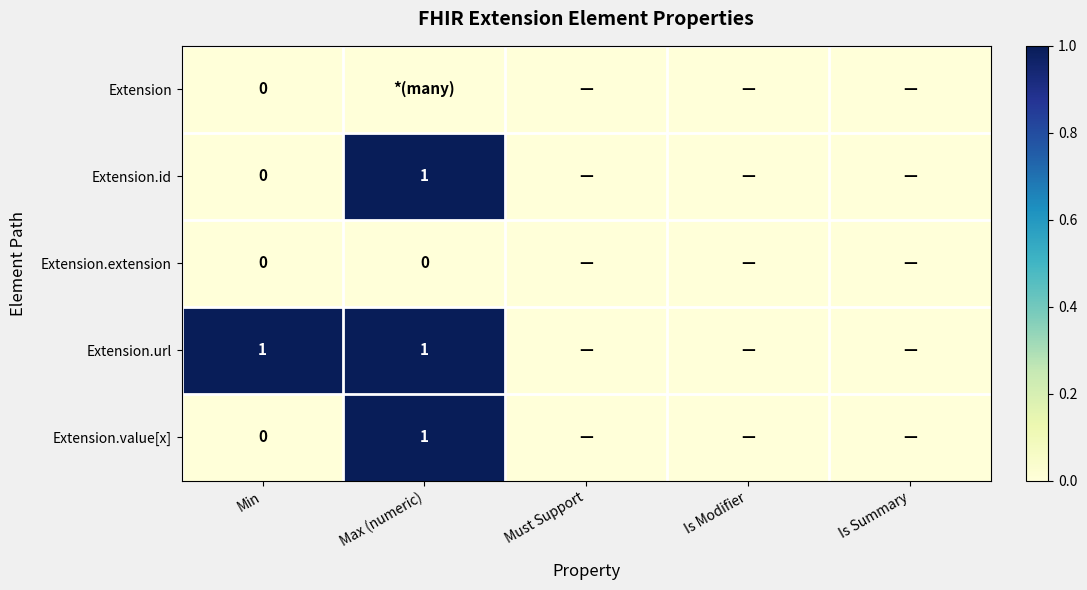

The value of Extension.url at Max (numeric) is 1. True or false?

True